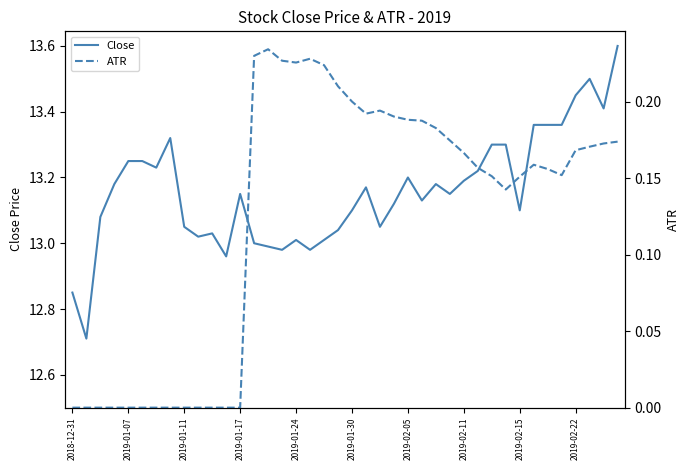

True or false: Close has a value of 13.2 at 2019-02-05.

True